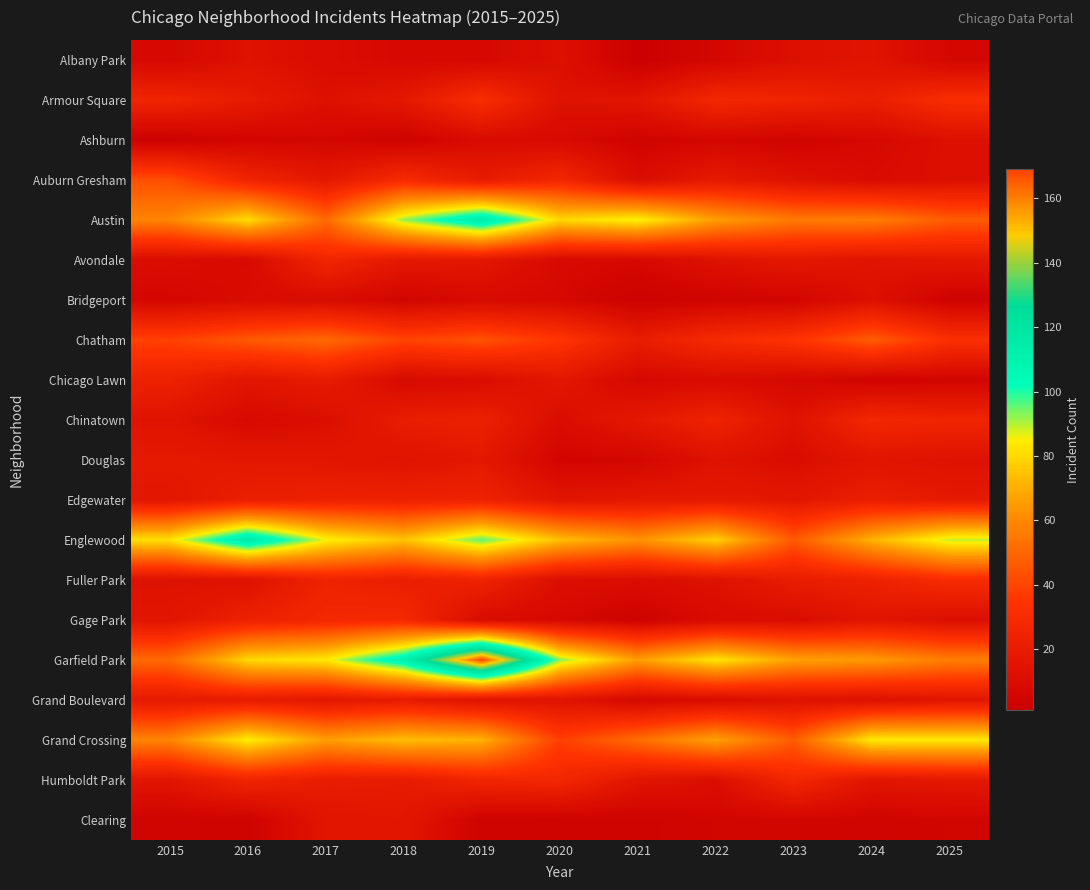

What is the spread (max minus min) of values at 2019?

166